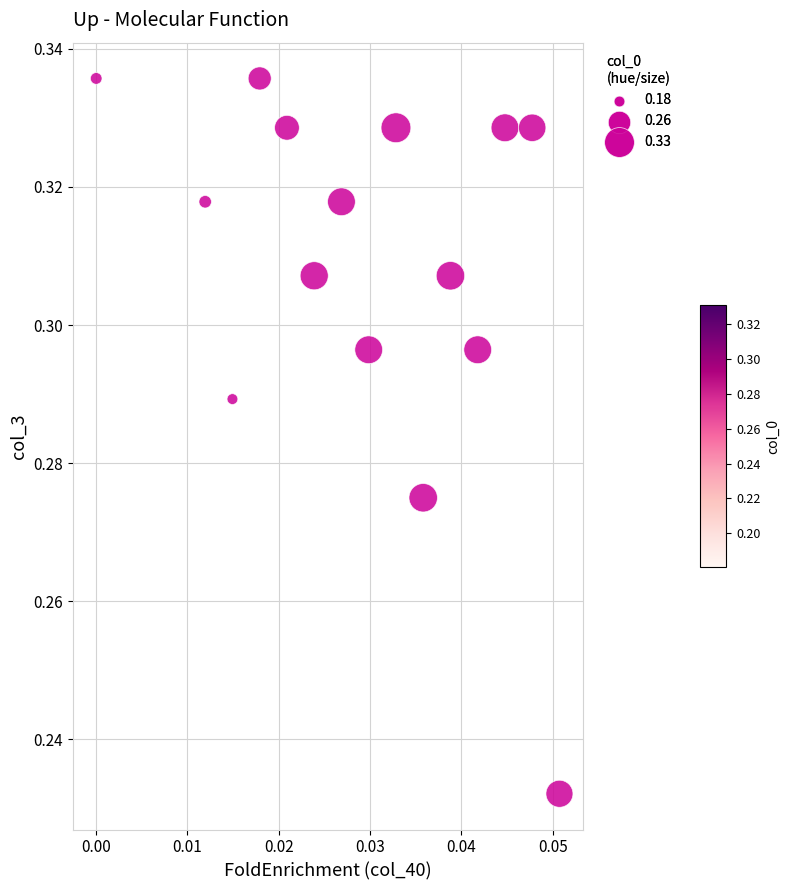

Count the number of points in this scatter plot.

15